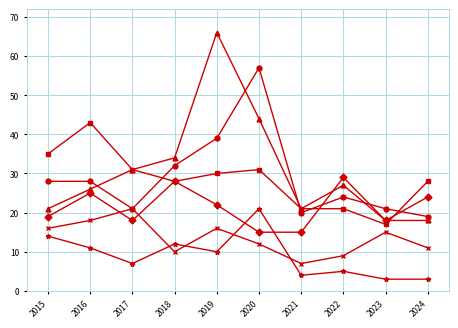

What is the total value across all series at 2023?

92